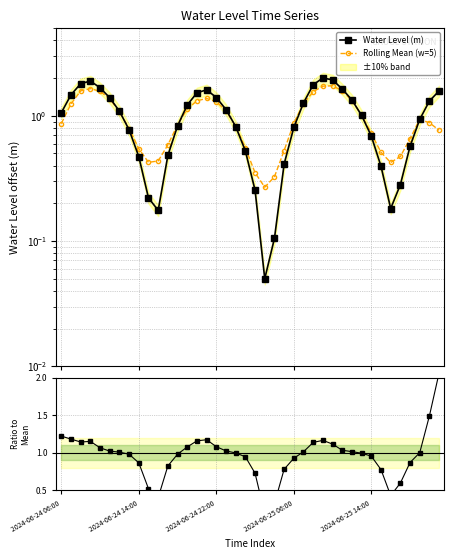

How many series are shown in this chart?

3